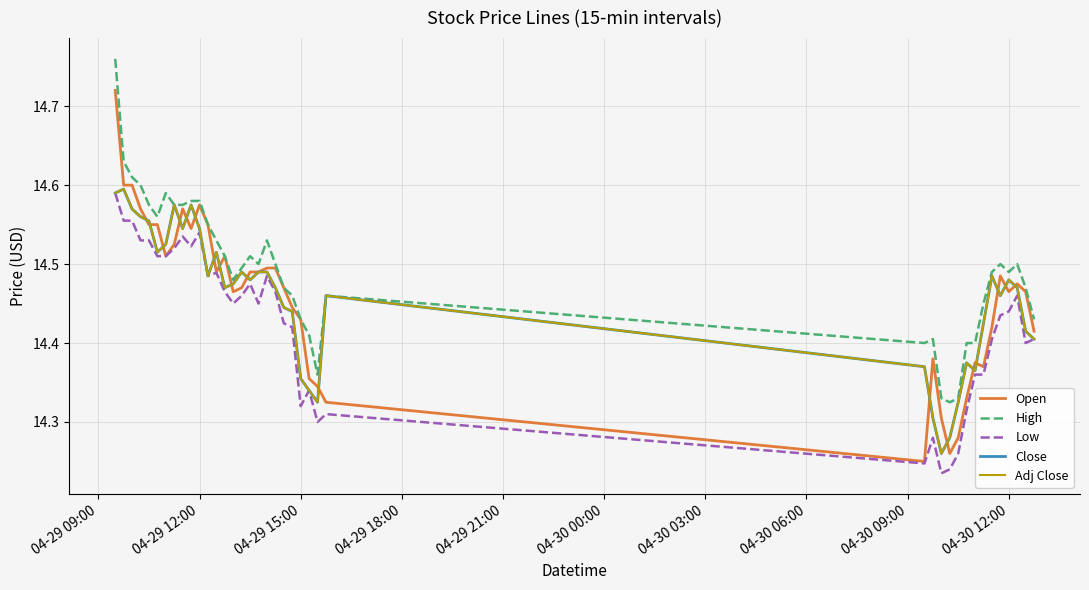

Does the chart have visible grid lines?

Yes